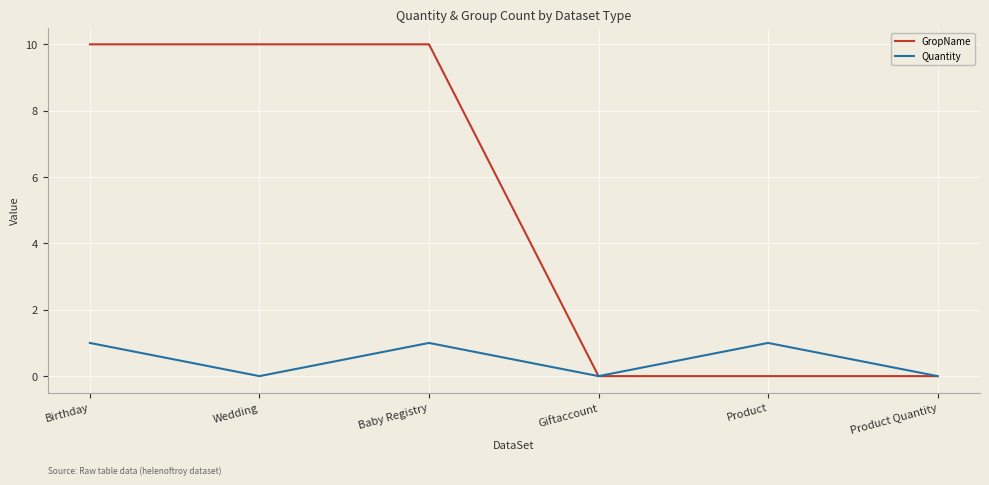

What is the difference between the second highest and second lowest values in the GropName series?

10